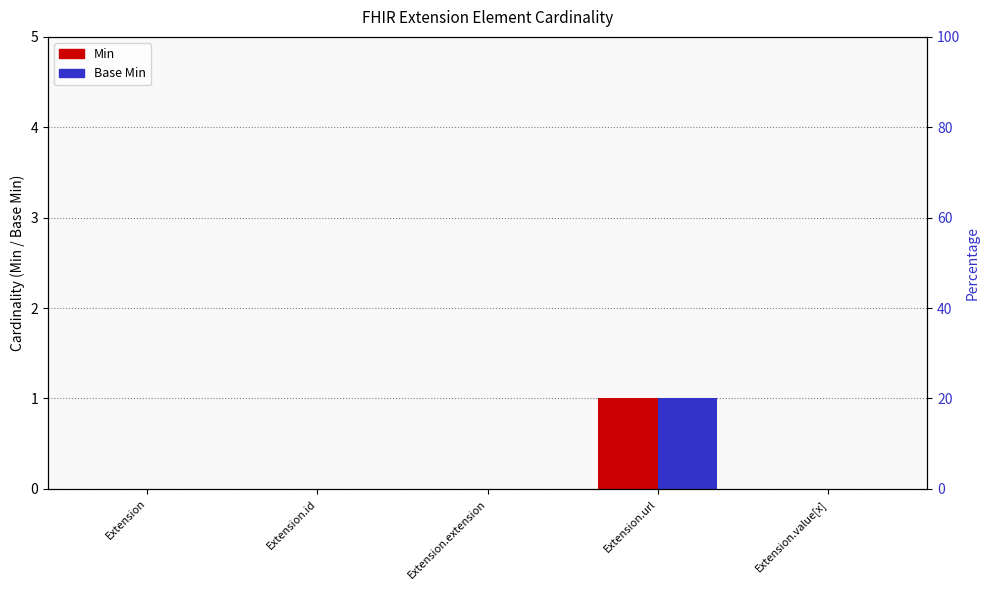

Reading left to right, extract all data points from this chart.

Min: 0	0	0	1	0
Base Min: 0	0	0	1	0